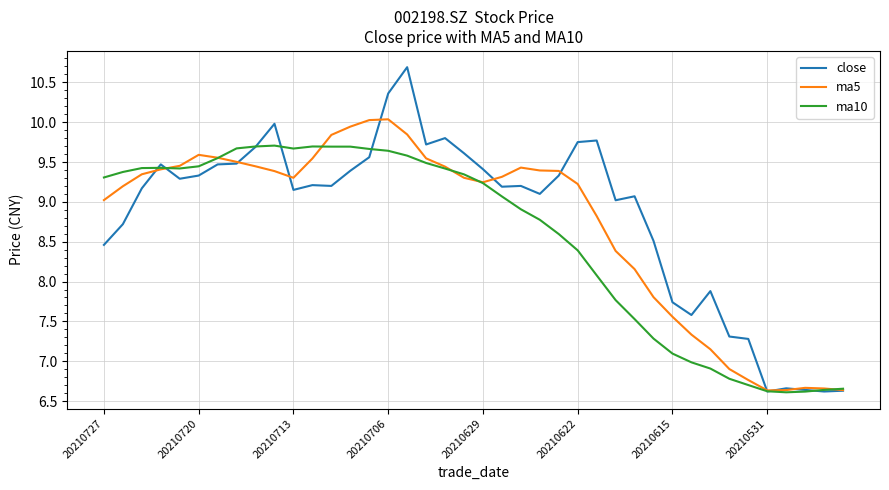

List the series in order of their peak value, lowest first.

ma10, ma5, close